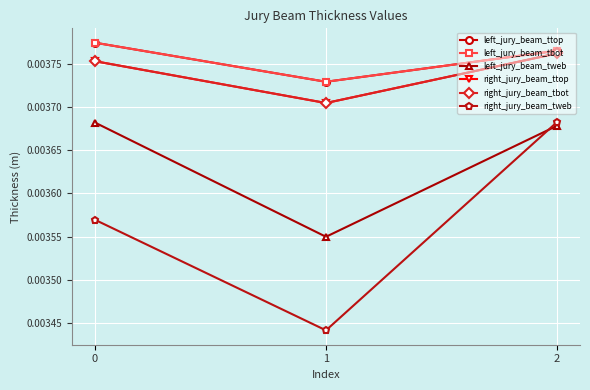

Does the chart have visible grid lines?

Yes